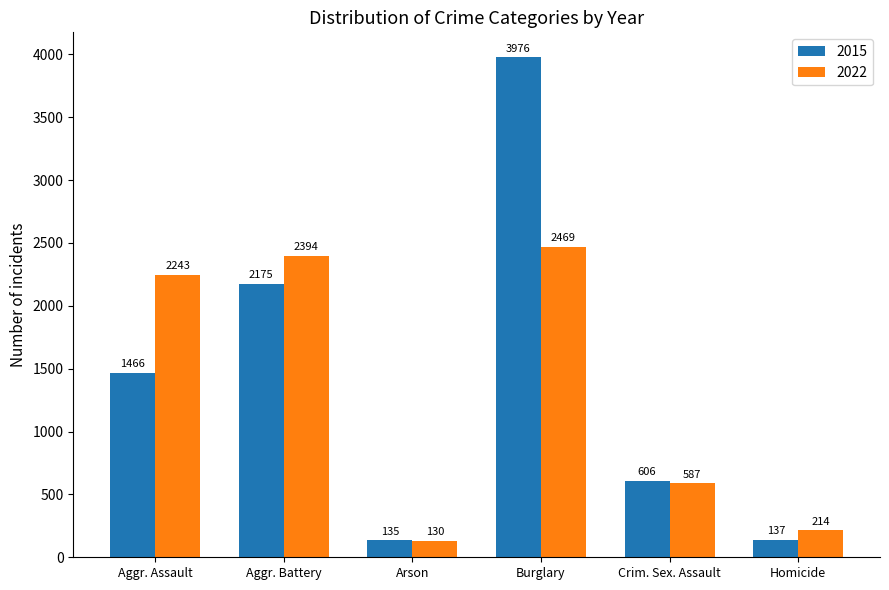

What is the highest value of the 2015 series?

3976